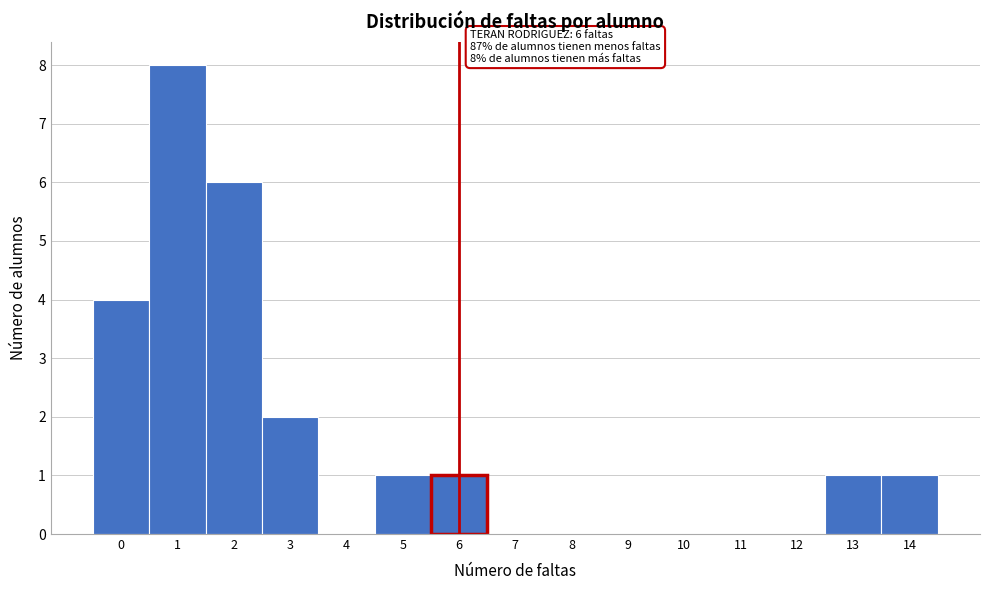

Over which range of the x-axis is the bar tallest?

0.5 to 1.5